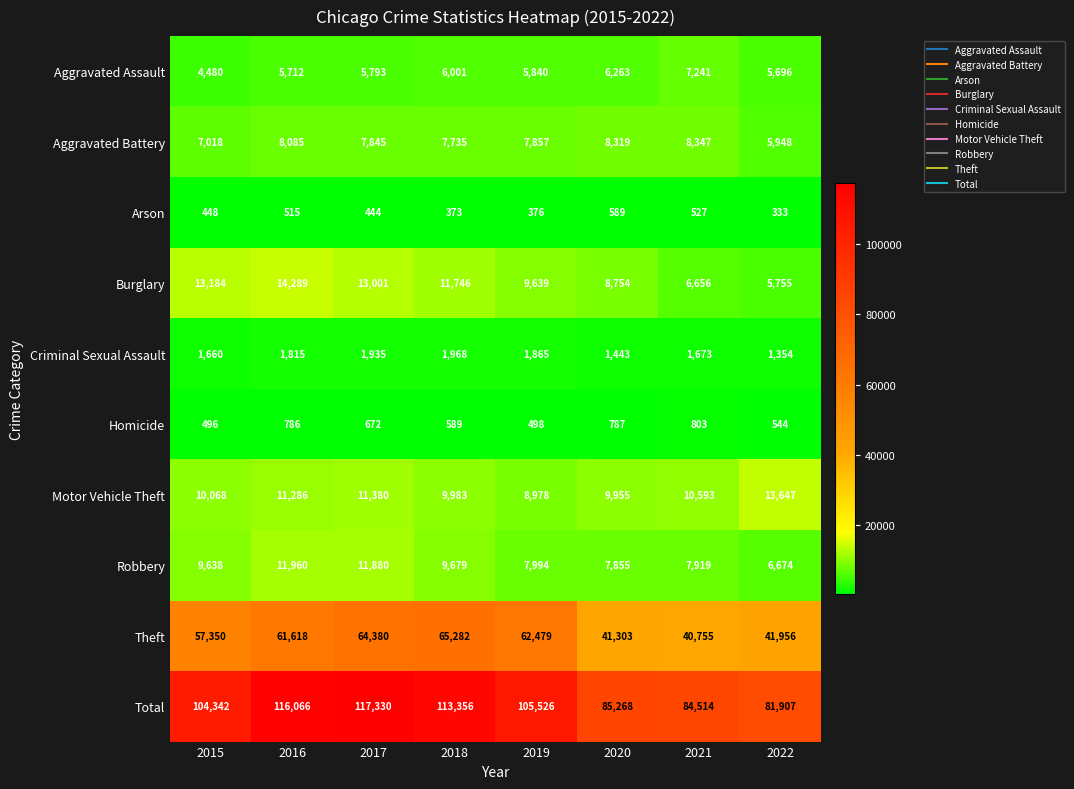

The Theft series shows 33409 at 2017. True or false?

False